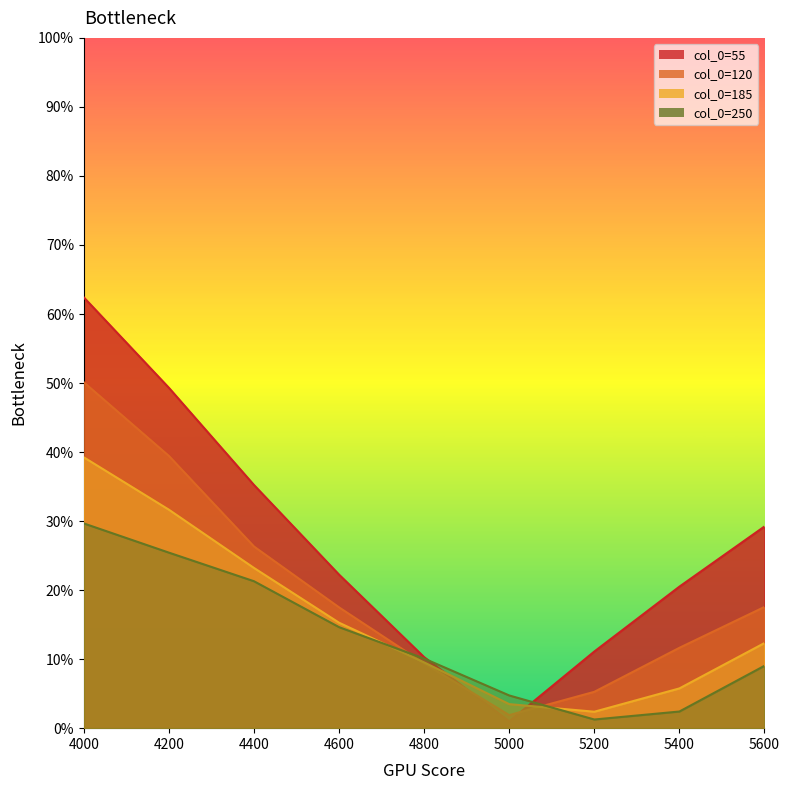

Read the 120 value at 5600.

0.2